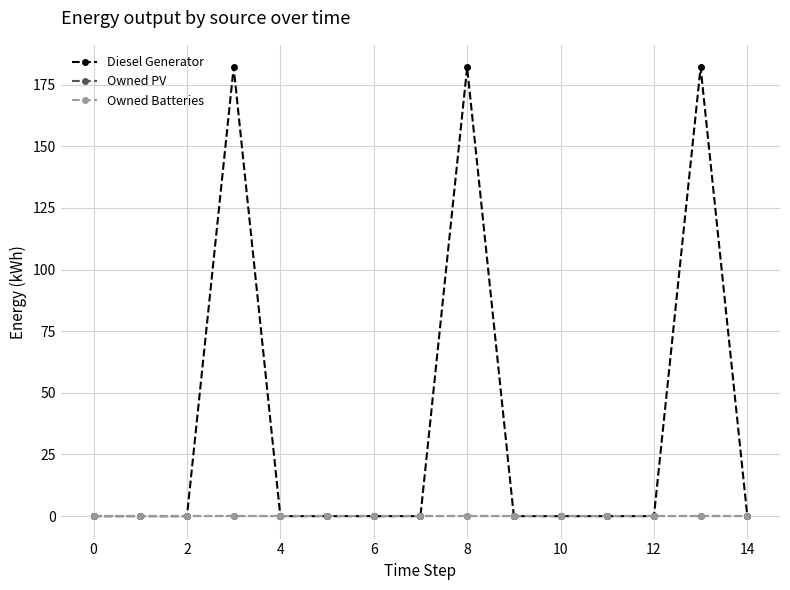

Is this an area chart (filled region under the line)?

No